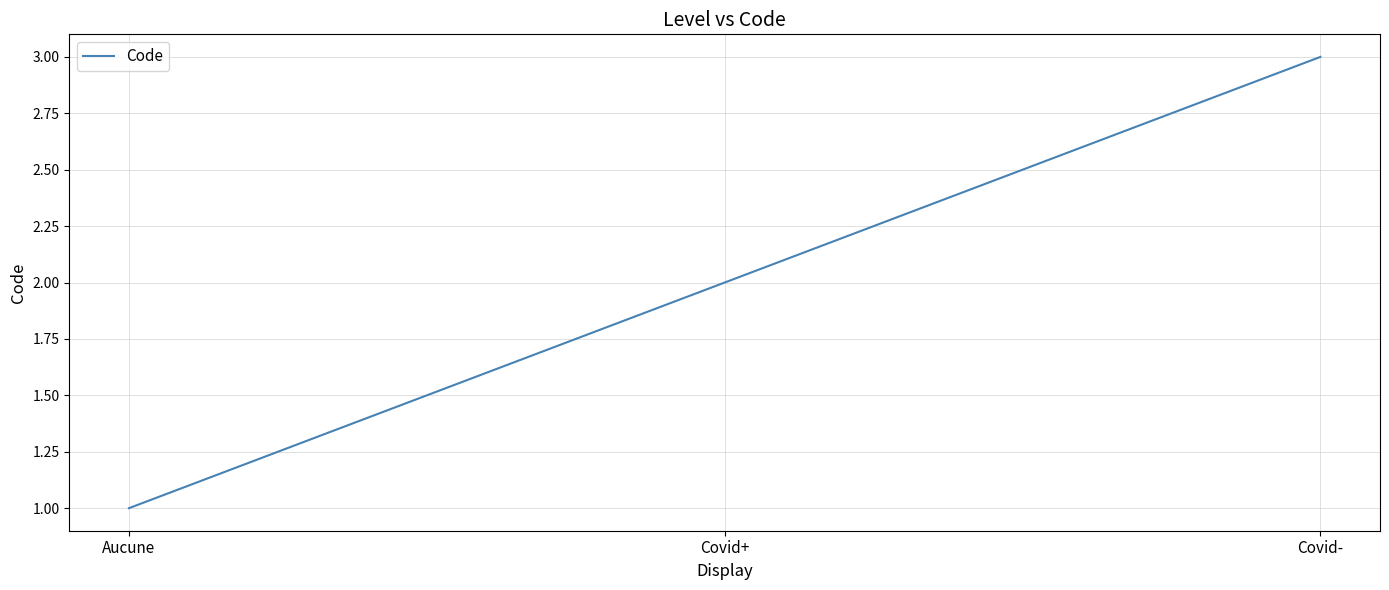

What is the difference between the values at Covid- and Covid+?

1